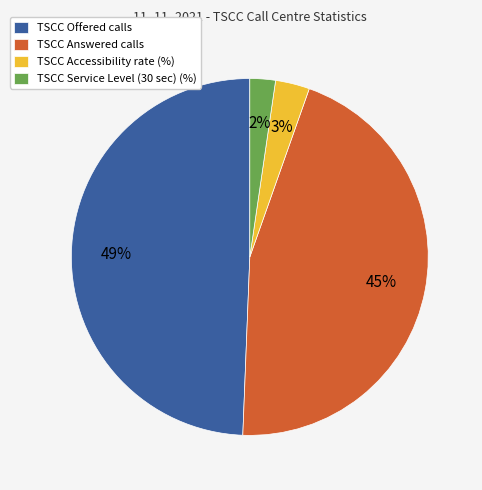

To the nearest percent, what is the average slice percentage?

25%